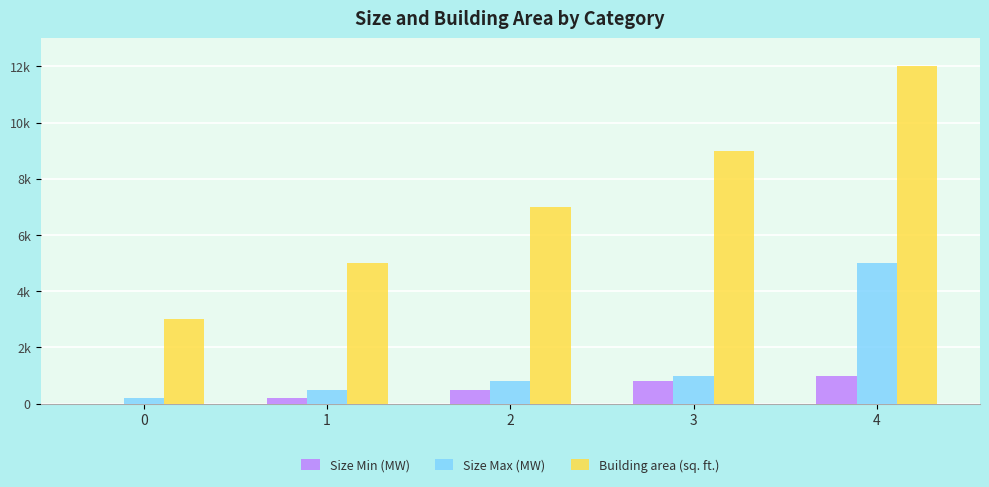

What is the total value across all series at 4?

18000